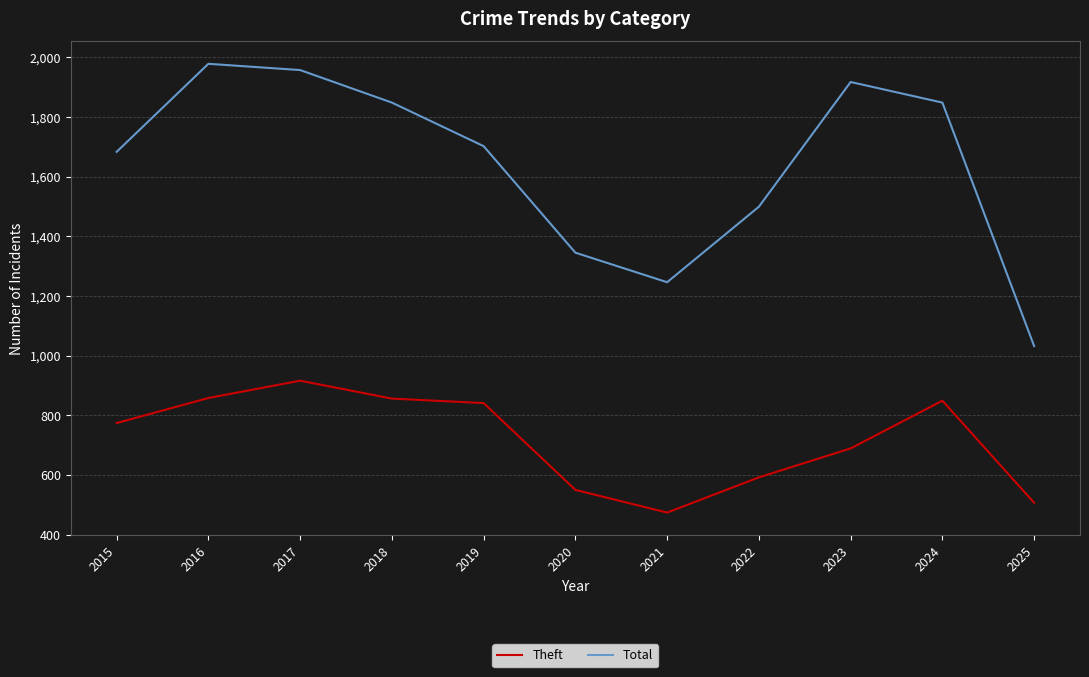

Between 2019 and 2020, which series saw the biggest shift?

Total